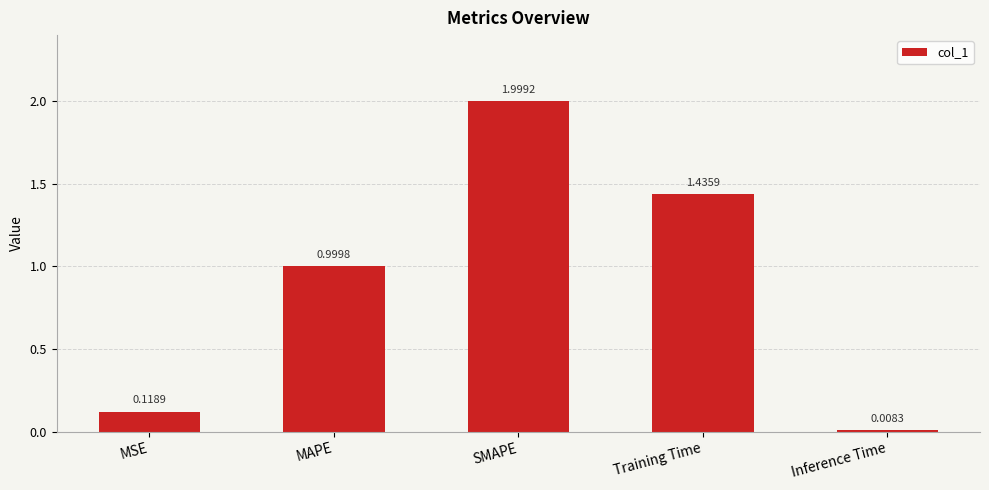

What is the value of the 2nd bar from the left?

1.0